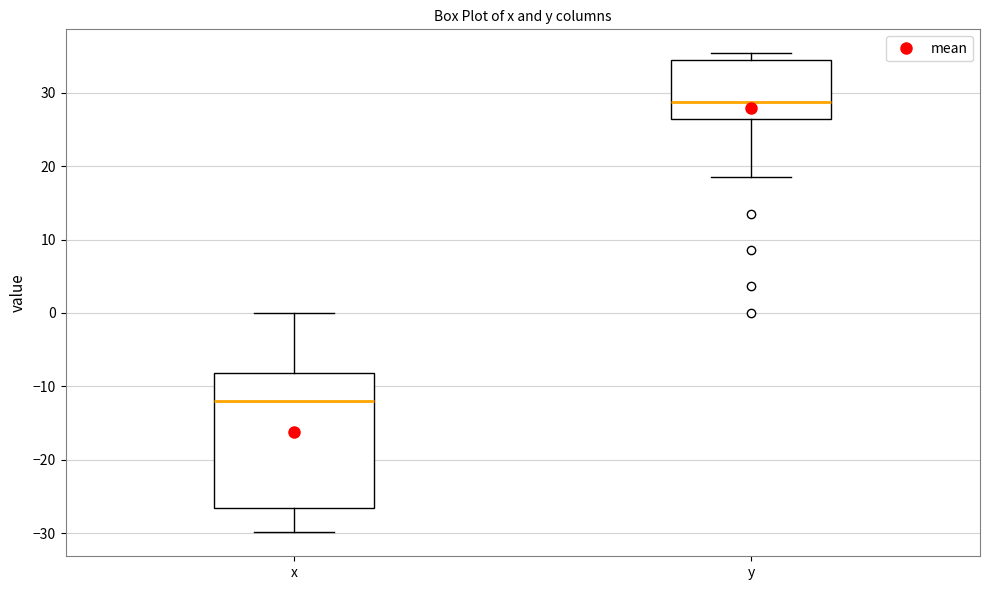

Where does the median line of the box for y sit on the y-axis? The values are not printed on the chart, so give them approximately, as read against the axis.

29